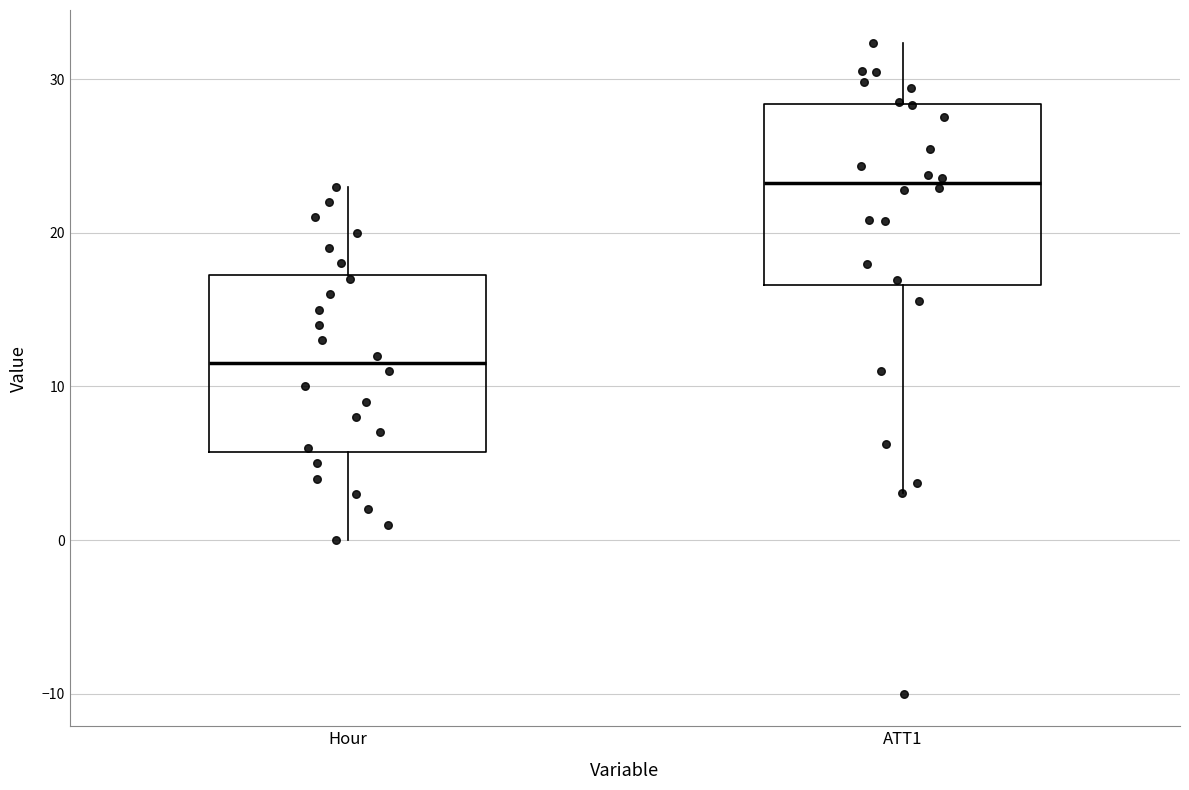

Reading left to right, read every box against the y-axis: the position of its median line, the range the box covers, and the ends of its whiskers. The values are not printed on the chart, so give them approximately, as read against the axis.

Hour: median 12, box 6 to 17, whiskers 0 to 23
ATT1: median 23, box 17 to 28, whiskers 3 to 32